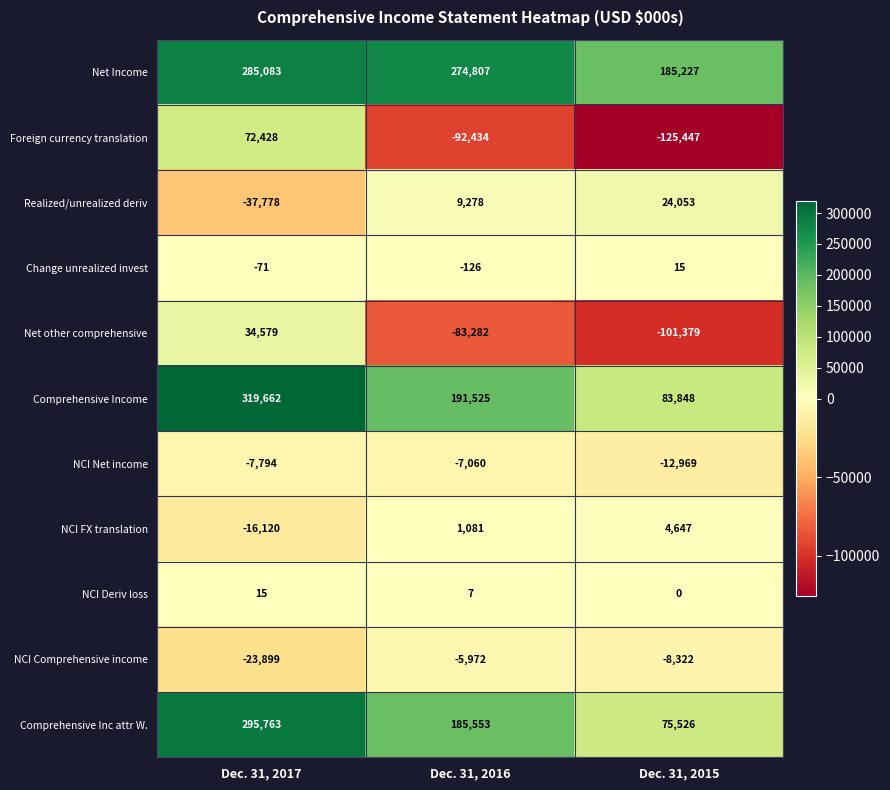

Where is NCI Net income nearest to the value -10014?

Dec. 31, 2017